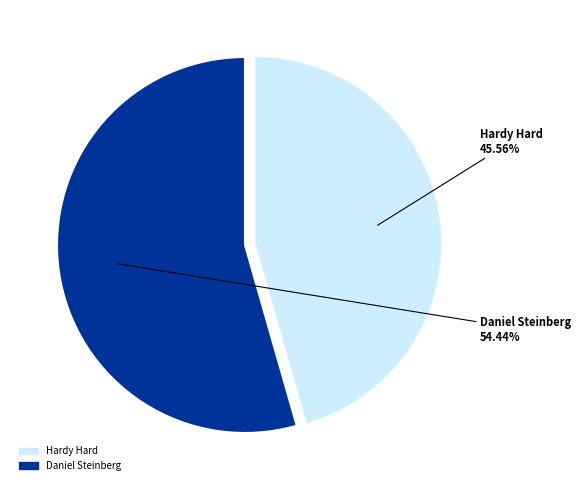

Is the sum of Hardy Hard and Daniel Steinberg greater than half?

Yes